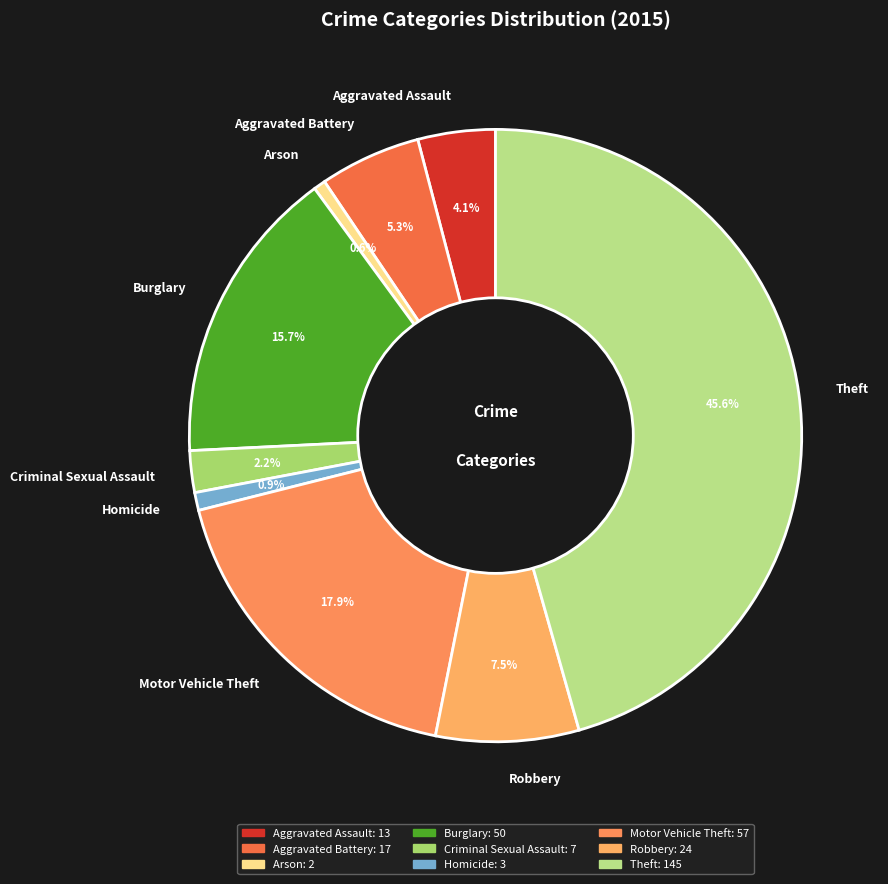

To the nearest percent, what percentage of the pie is Aggravated Assault?

4%